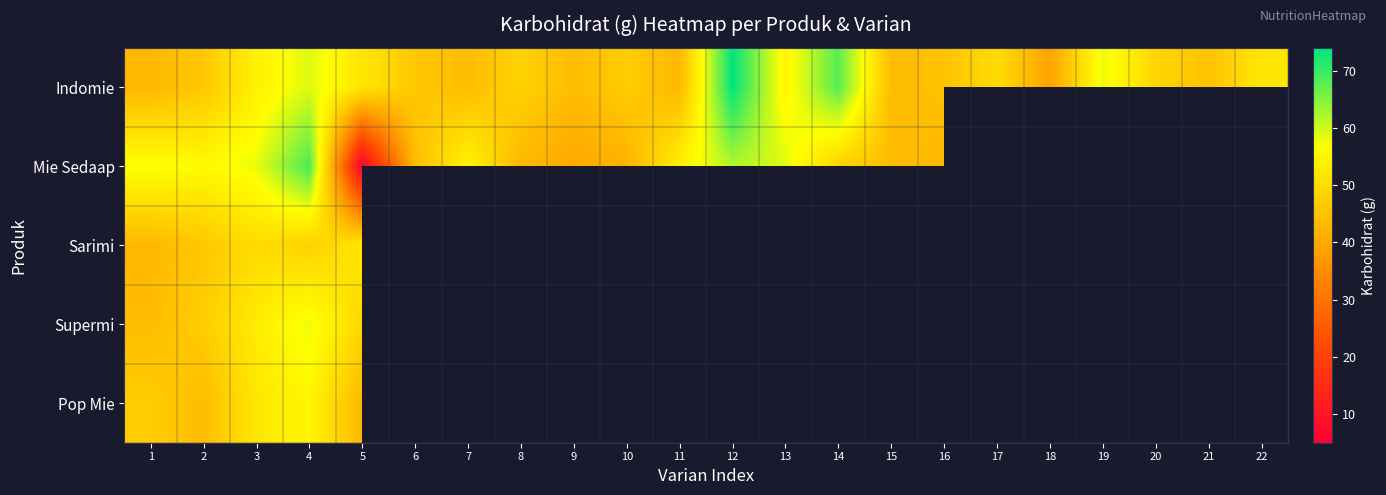

How many values in the Indomie series are below 48?

11